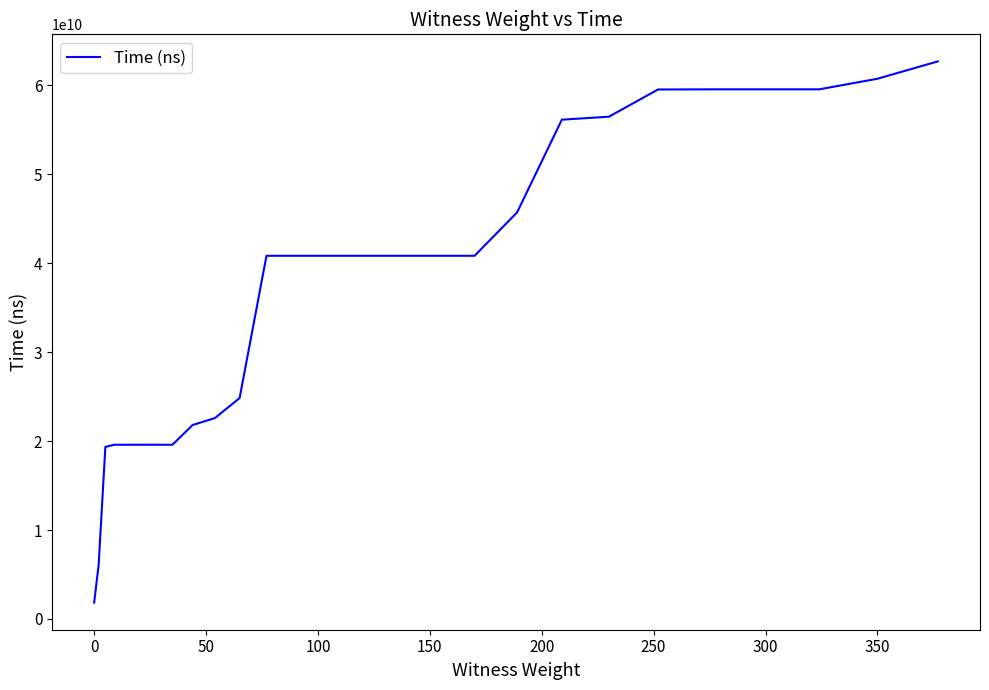

What is the minimum value shown in the chart?

1833661500